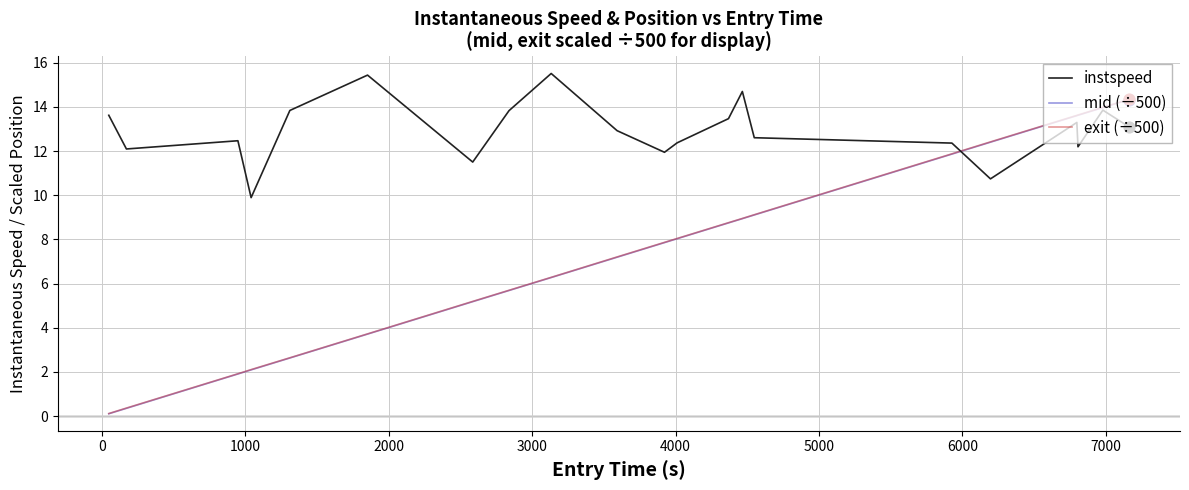

What is the maximum value shown in the chart?

15.5